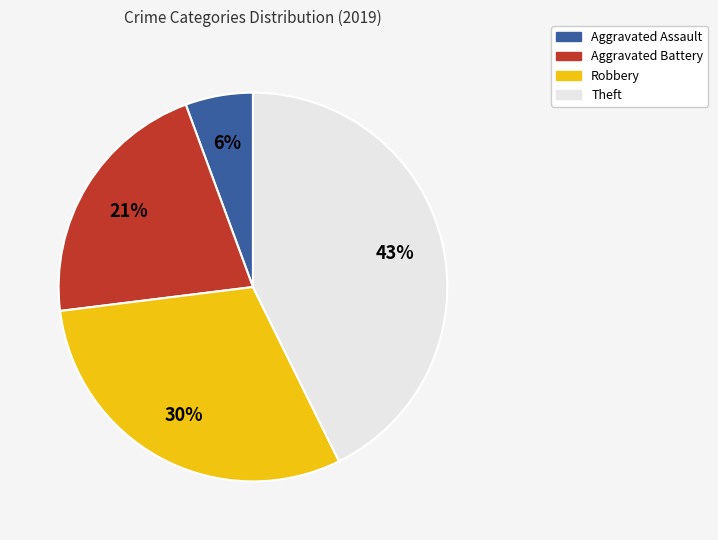

Approximately how many times larger is the value at Theft compared to Aggravated Battery?

2.0